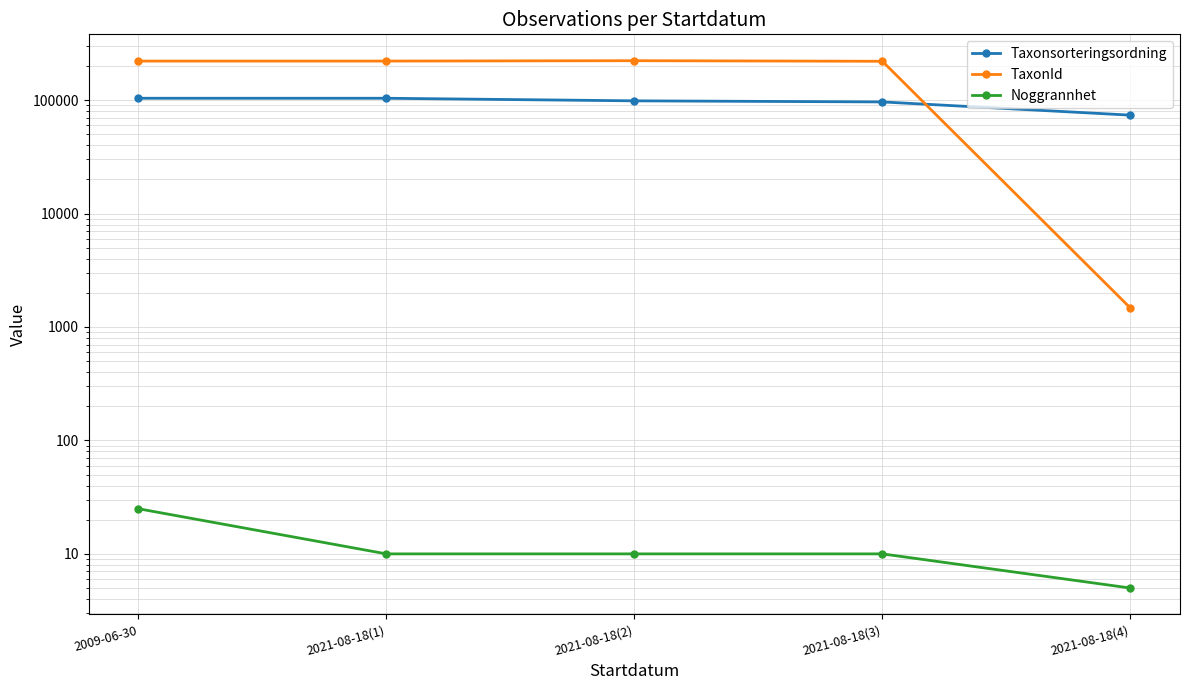

How many values in the TaxonId series exceed 220785?

1